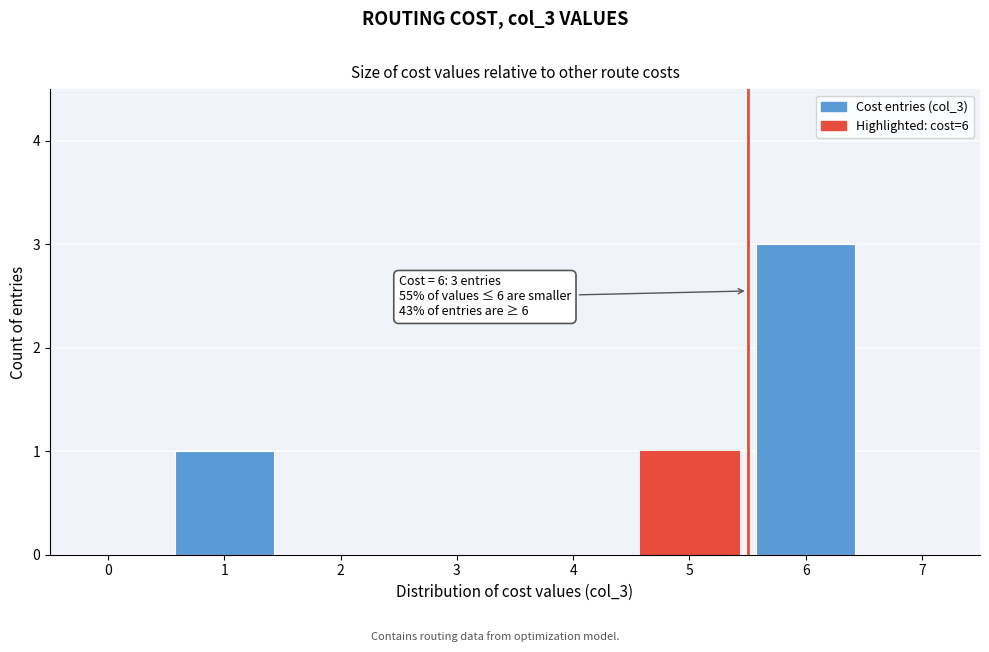

Reading left to right, extract all data points from this chart.

0=0	1=1	2=0	3=0	4=0	5=1	6=3	7=0